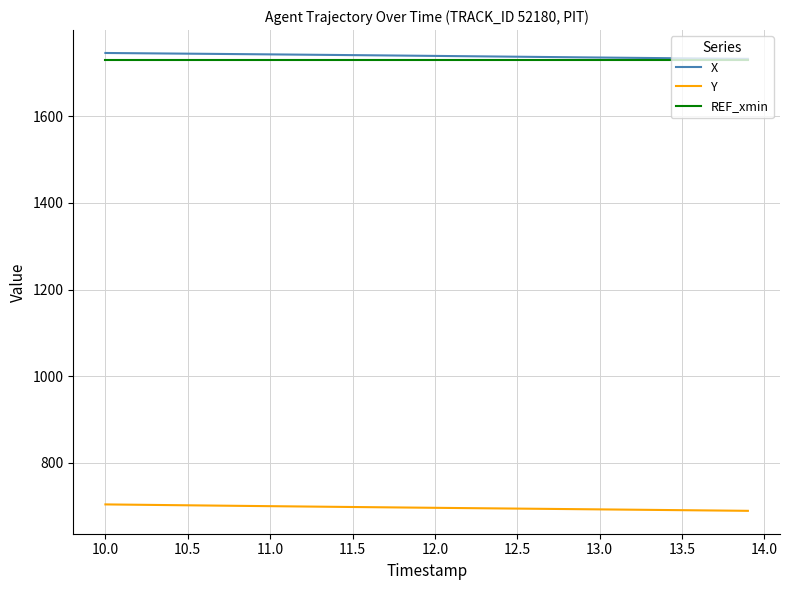

What is the maximum value for Y?

704.0